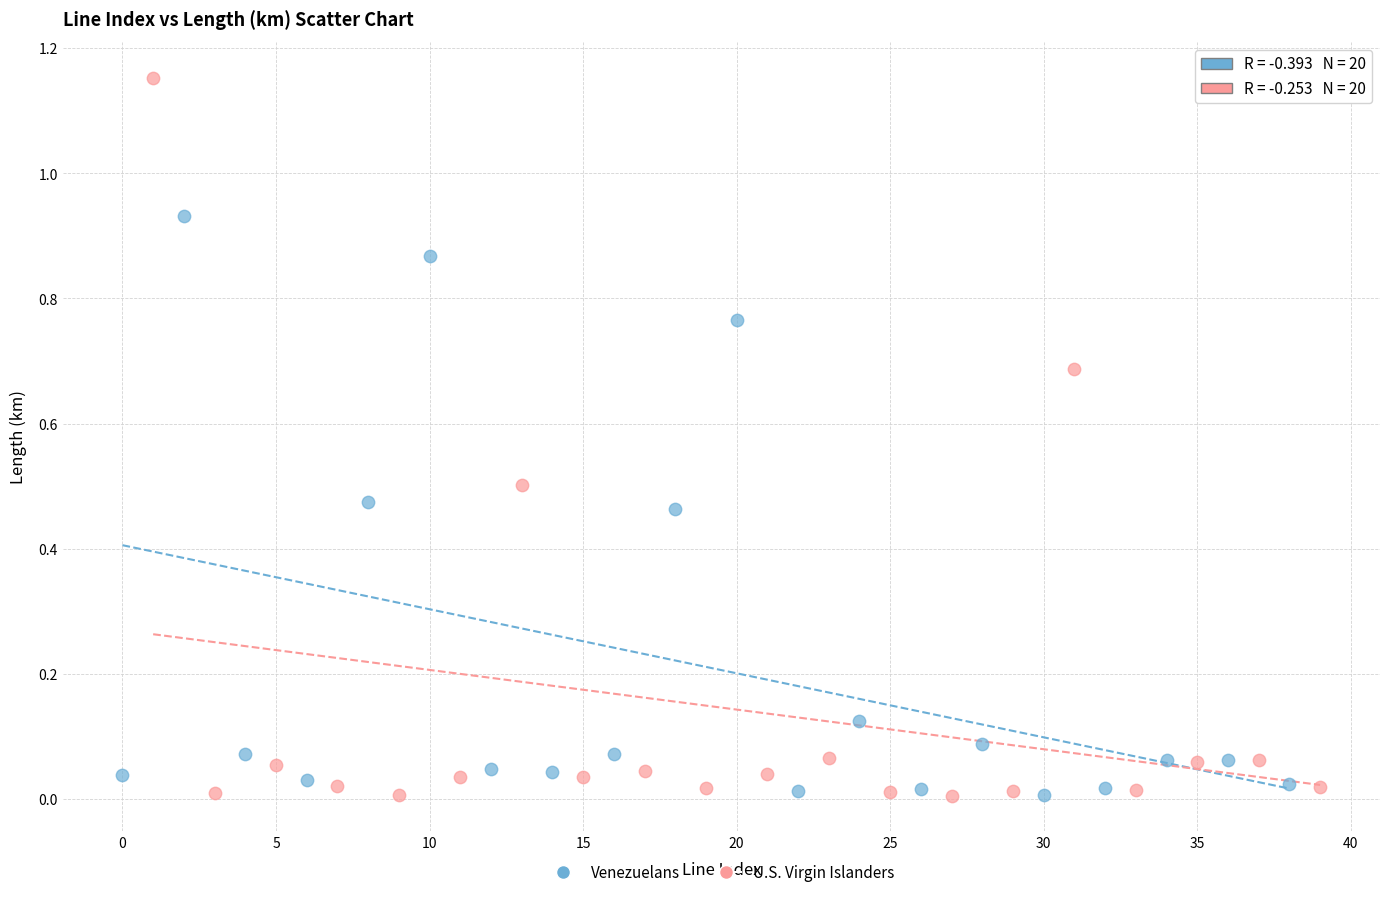

What are all the series names shown in the legend?

Venezuelans, U.S. Virgin Islanders